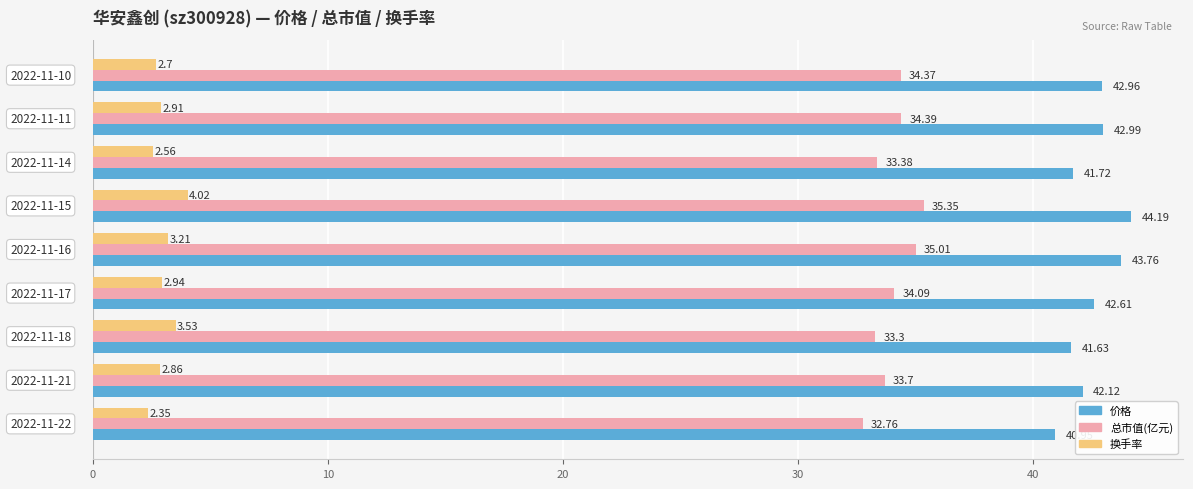

What is the maximum value shown in the chart?

44.2